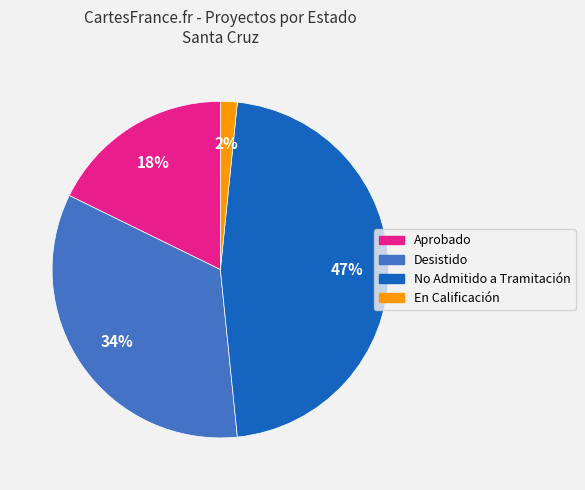

The Aprobado slice represents 18% of the pie. True or false?

True